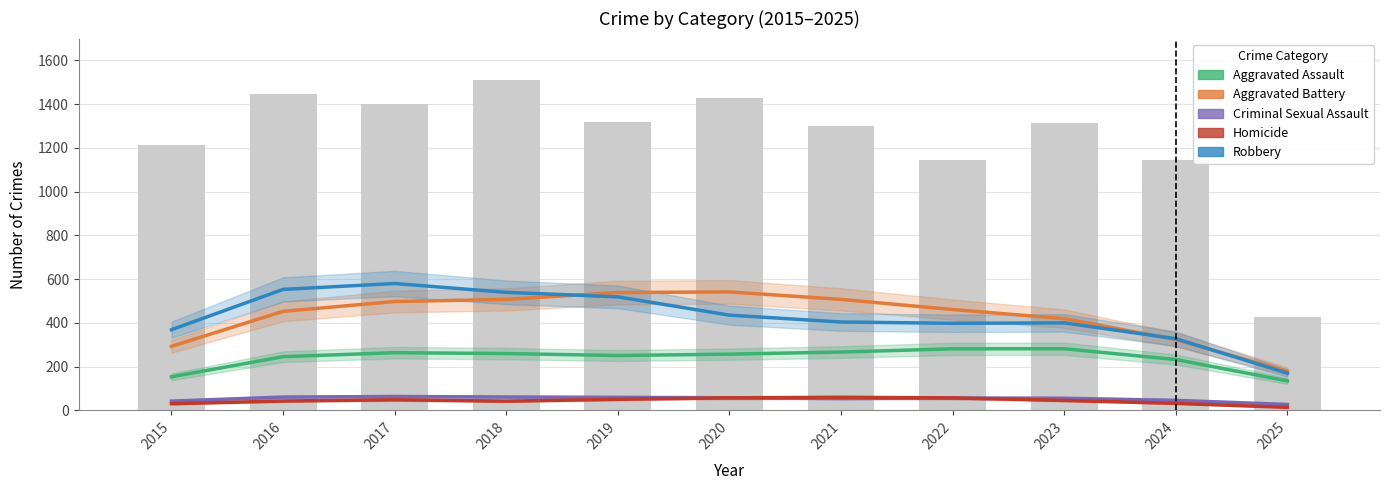

Reading left to right, what are all the values shown in this chart?

Aggravated Assault: 2015=153.3	2016=245.3	2017=263.7	2018=259.7	2019=250.7	2020=257.0	2021=266.7	2022=281.3	2023=281.7	2024=232.3	2025=134.7
Aggravated Battery: 2015=292.7	2016=452.7	2017=497.7	2018=507.3	2019=538.7	2020=541.7	2021=507.3	2022=461.0	2023=419.3	2024=323.7	2025=178.7
Criminal Sexual Assault: 2015=42.3	2016=60.7	2017=63.3	2018=61.0	2019=59.3	2020=57.7	2021=54.3	2022=56.3	2023=55.3	2024=45.7	2025=27.0
Homicide: 2015=30.3	2016=42.7	2017=48.3	2018=42.0	2019=50.7	2020=57.3	2021=59.7	2022=57.0	2023=45.3	2024=32.0	2025=13.7
Robbery: 2015=368.7	2016=553.0	2017=580.0	2018=539.7	2019=519.0	2020=435.3	2021=404.0	2022=398.0	2023=400.0	2024=327.7	2025=170.0